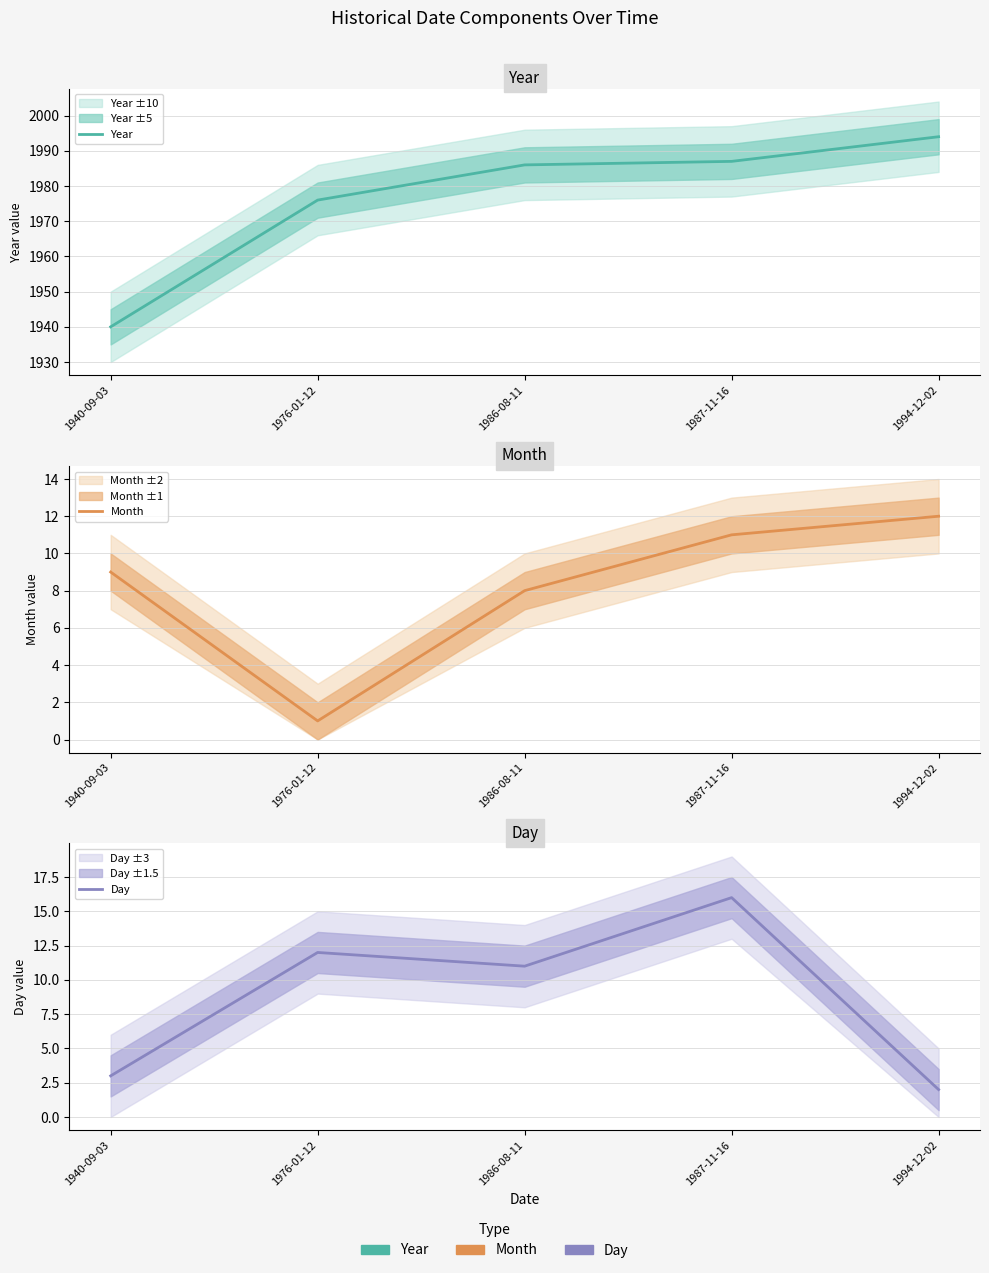

List the labels in order of Year value, largest first.

1994-12-02, 1987-11-16, 1986-08-11, 1976-01-12, 1940-09-03